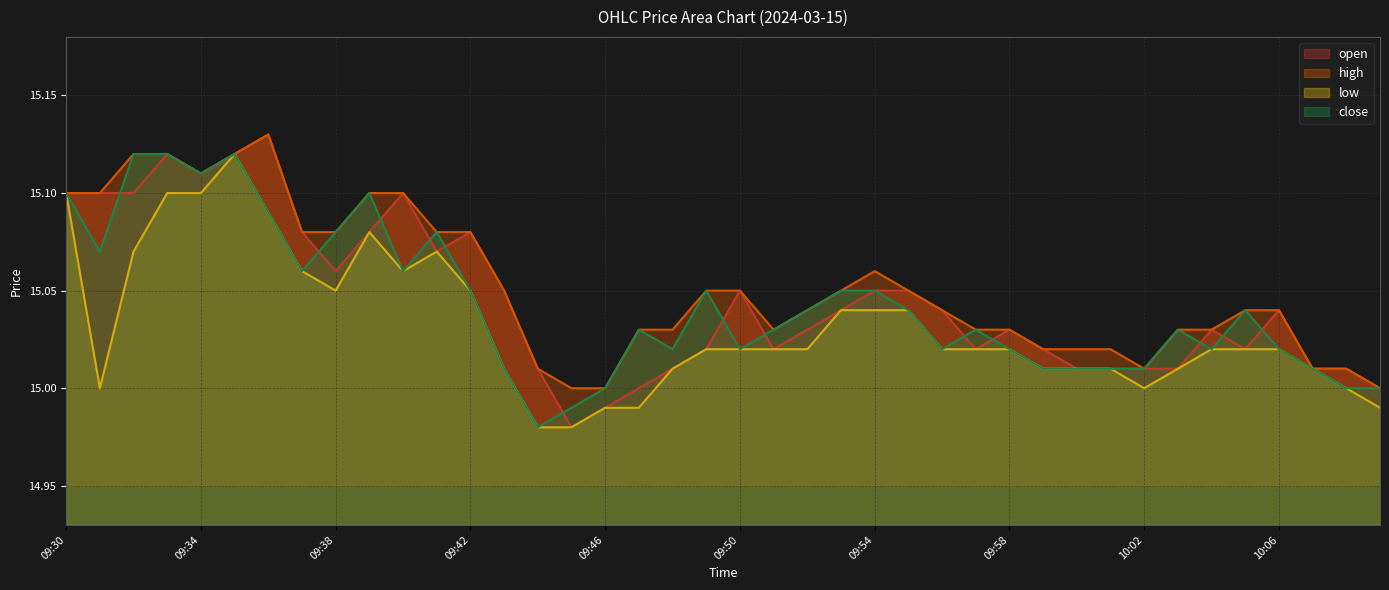

True or false: close and high cross at least once.

False